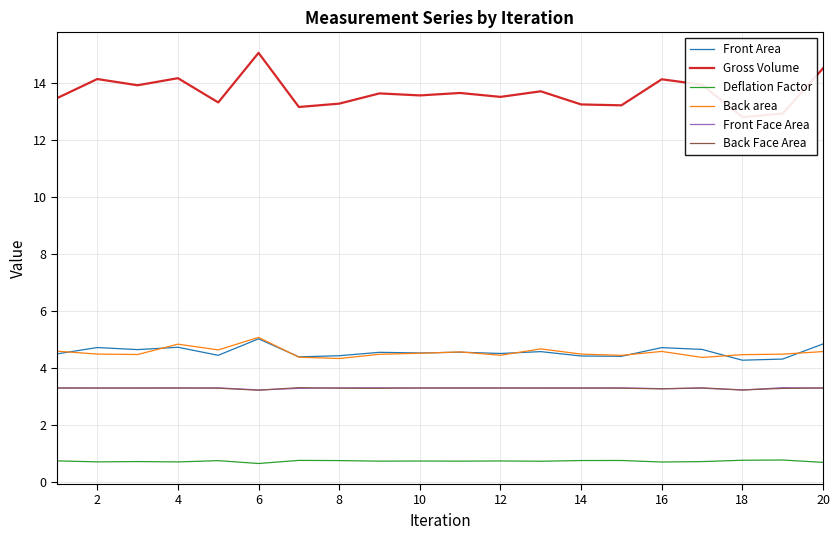

What is the difference between the second highest and second lowest values in the Front Face Area series?

0.1